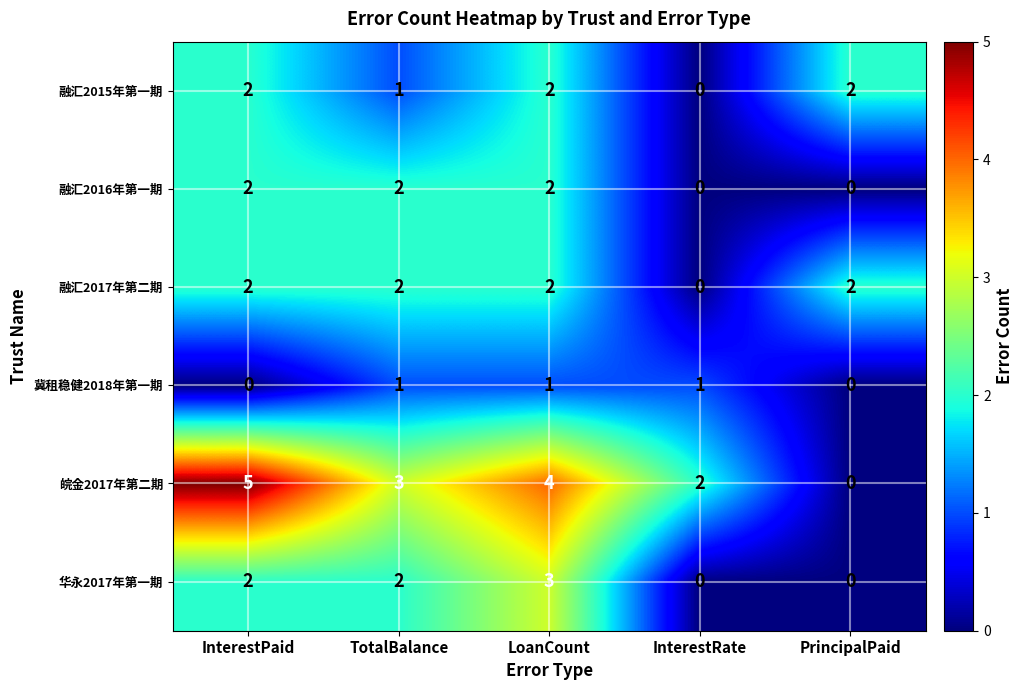

Which category has the highest value across all series?

InterestPaid